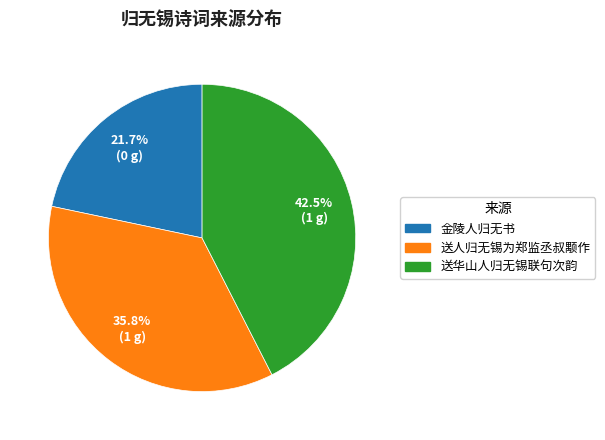

Which category has the smallest portion of the pie?

金陵人归无书